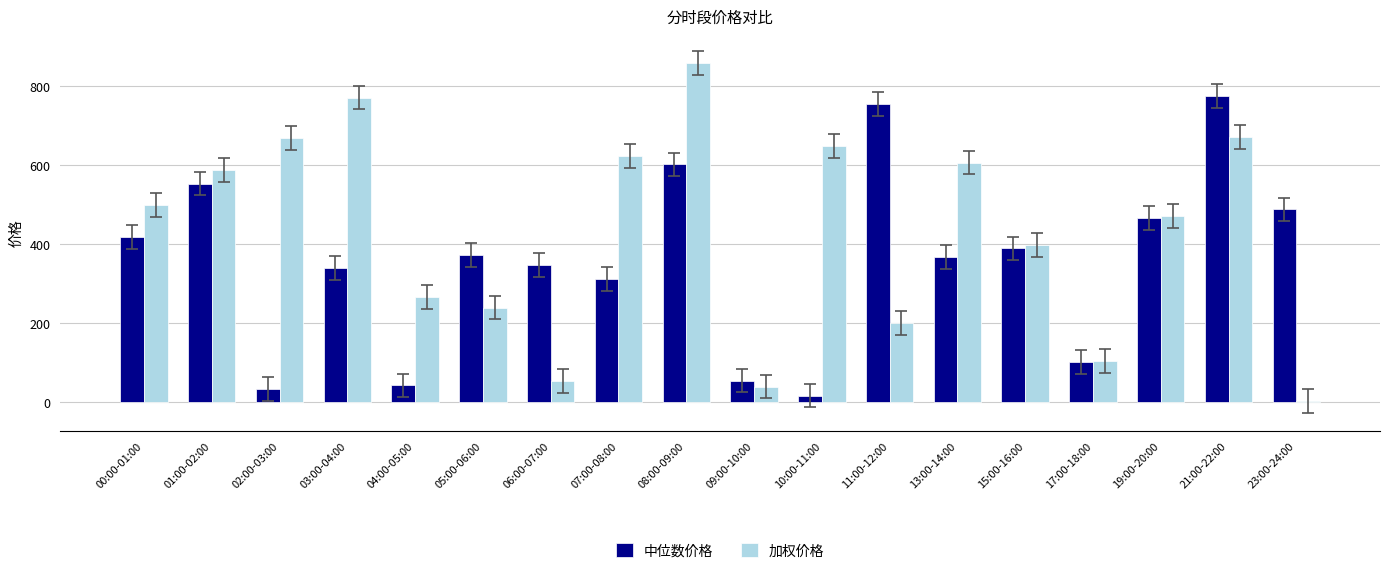

What is the sum of all 加权价格 values?

7696.5